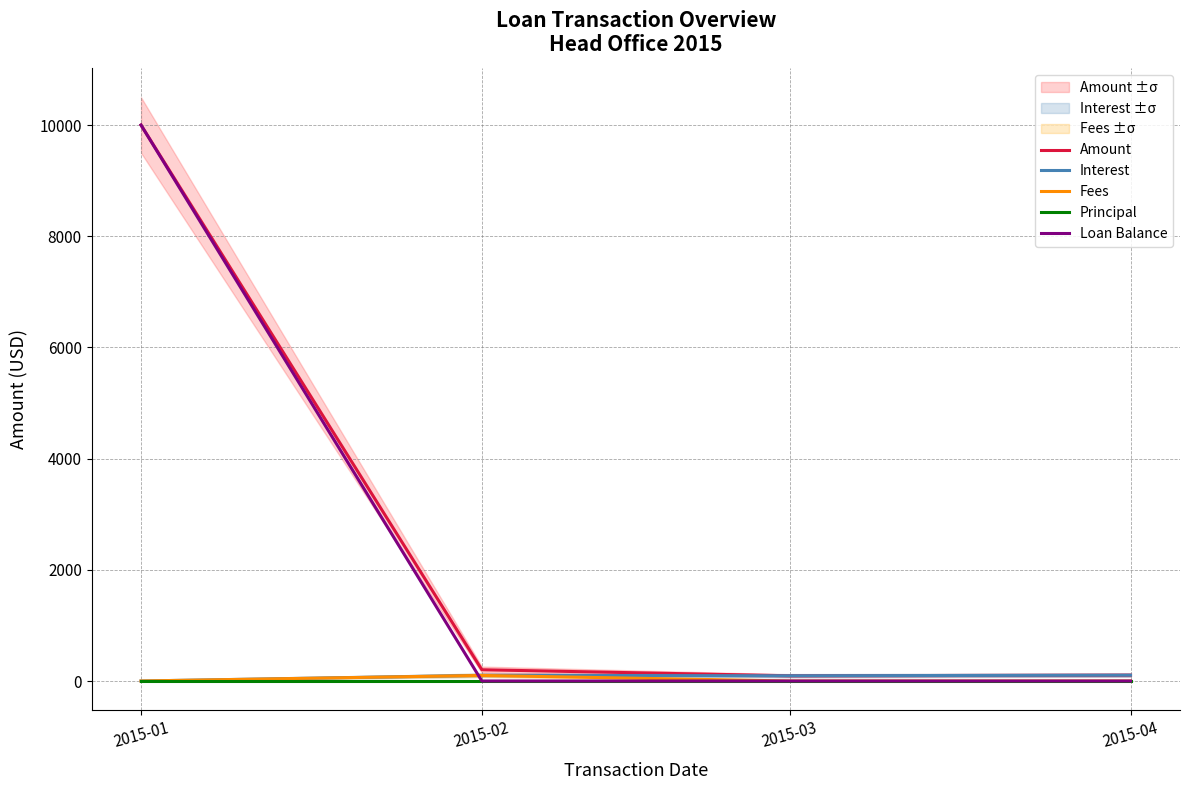

List the series in order of their peak value, lowest first.

Principal, Fees, Interest, Amount, Loan Balance